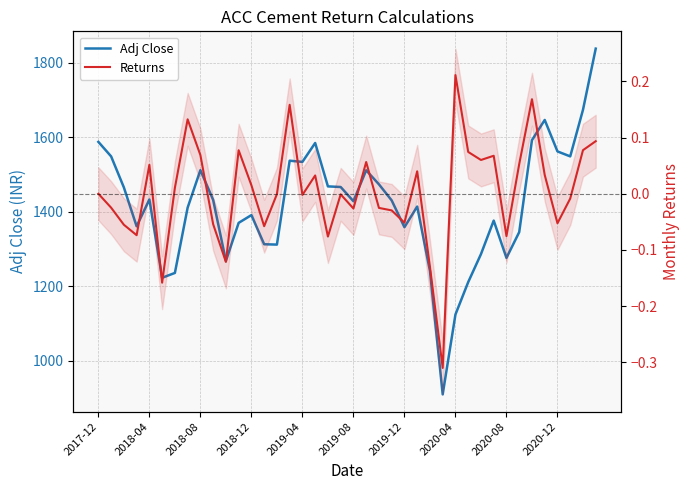

The value of Returns at 2019-08 is -0.0. True or false?

False